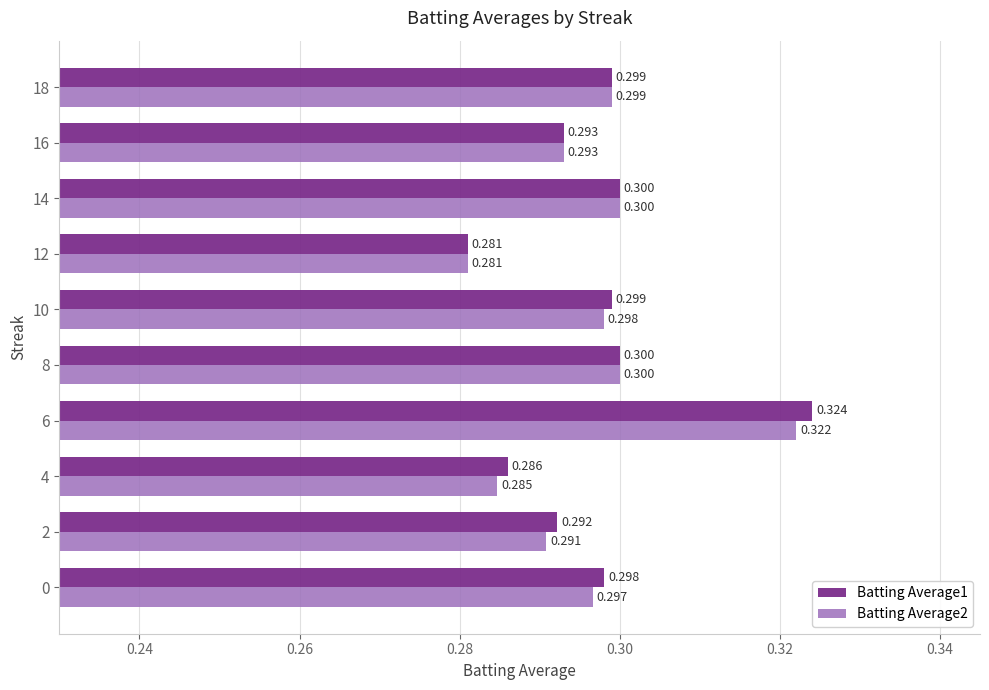

Which label corresponds to the largest value in the chart?

6